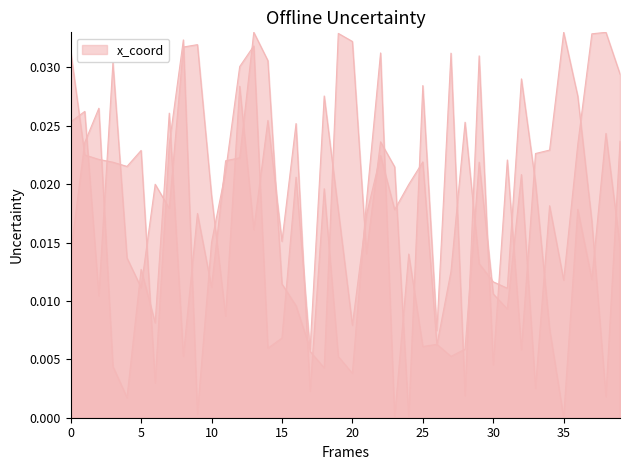

Which category has the highest value across all series?

38